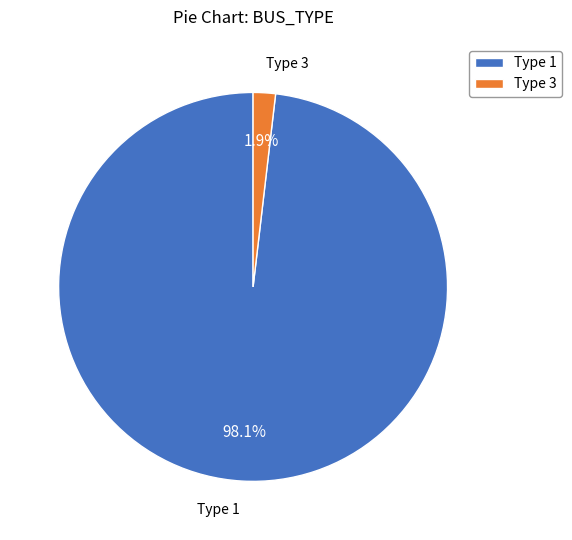

To the nearest percent, what is the difference between the largest and smallest slice percentages?

96%